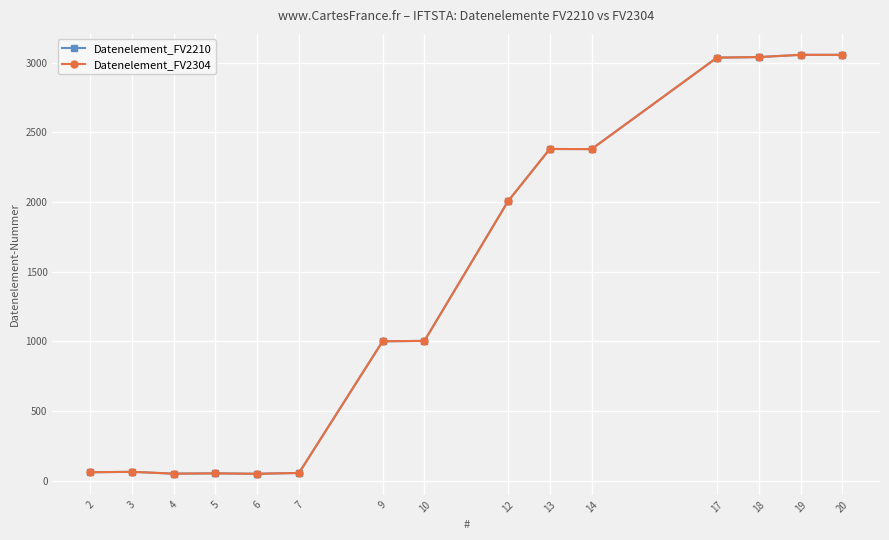

Does the chart have visible grid lines?

Yes